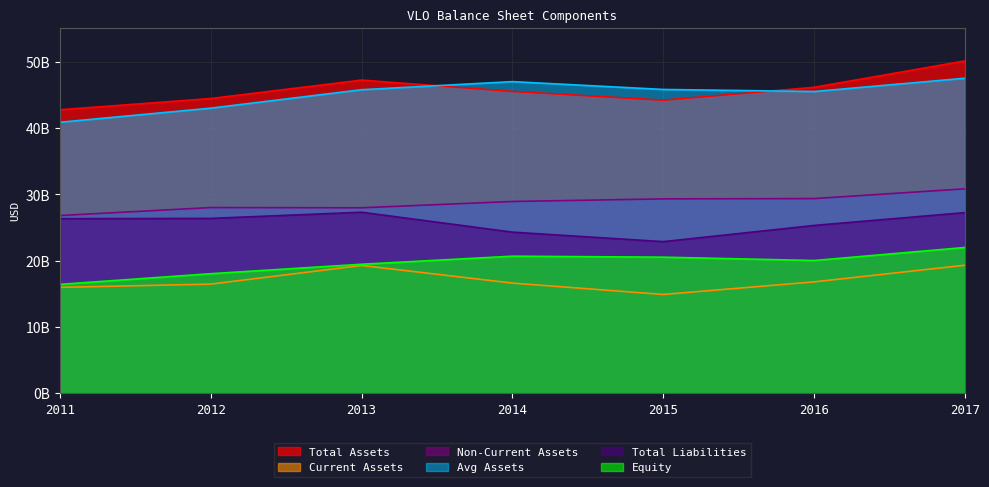

Reading left to right, list all the values displayed in this chart.

assets: 2011=42783000000	2012=44477000000	2013=47260000000	2014=45550000000	2015=44227000000	2016=46173000000	2017=50158000000
assetsc: 2011=15972000000	2012=16460000000	2013=19277000000	2014=16614000000	2015=14898000000	2016=16800000000	2017=19312000000
assetsnc: 2011=26811000000	2012=28017000000	2013=27983000000	2014=28936000000	2015=29329000000	2016=29373000000	2017=30846000000
assetsavg: 2011=40896000000	2012=43022750000	2013=45807750000	2014=47029250000	2015=45848000000	2016=45537250000	2017=47541750000
liabilities: 2011=26338000000	2012=26382000000	2013=27314000000	2014=24306000000	2015=22873000000	2016=25319000000	2017=27258000000
equity: 2011=16423000000	2012=18032000000	2013=19460000000	2014=20677000000	2015=20527000000	2016=20024000000	2017=21991000000